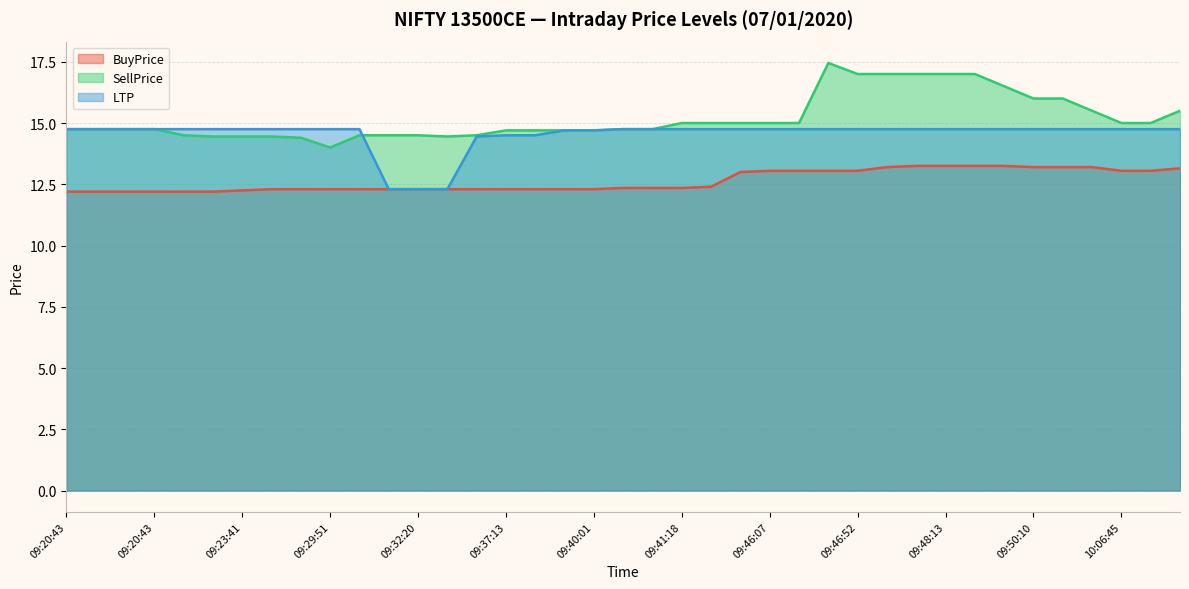

Which series has the widest spread of values?

SellPrice